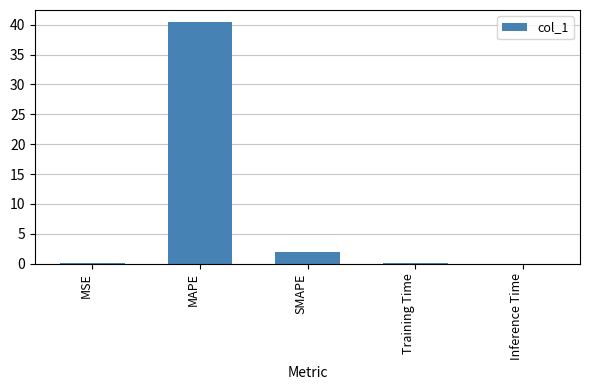

How many data points does each series have?

5